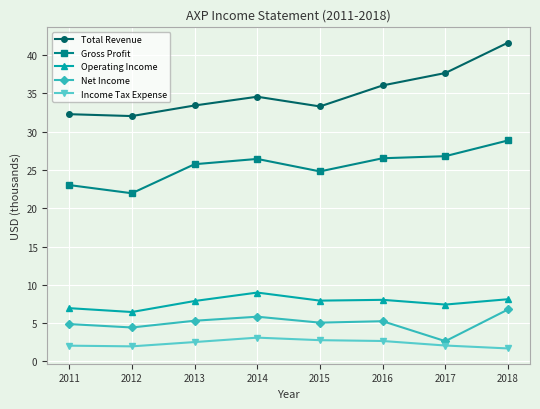

At which category does Operating Income reach its first local peak?

2014